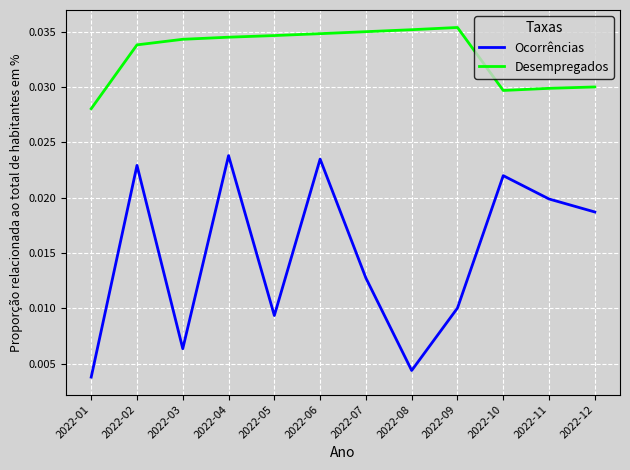

Count the Desempregados values in the range 0 to 1.

12